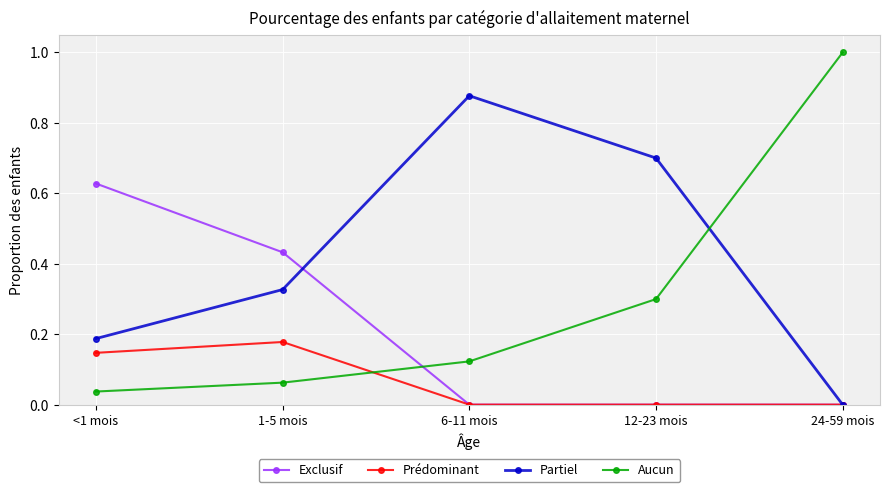

The value of Aucun at <1 mois is 0.1. True or false?

False